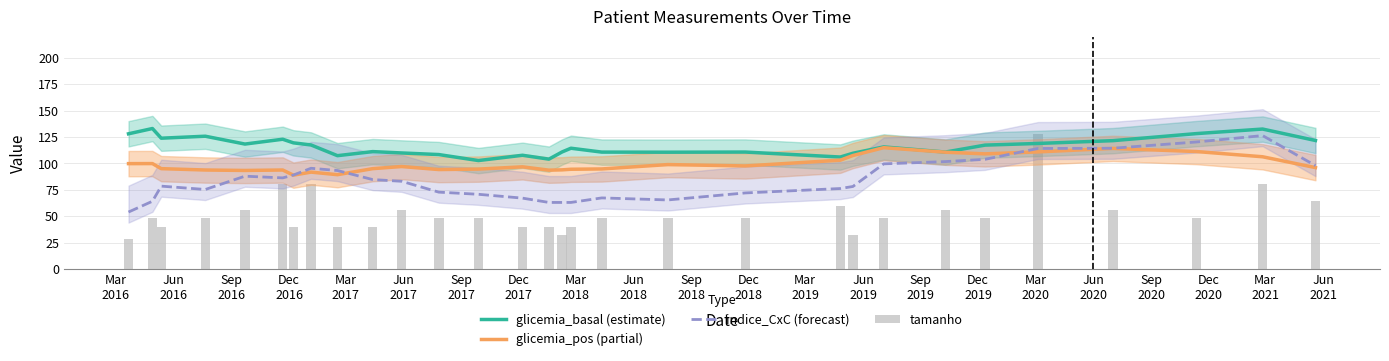

Reading left to right, transcribe all the data shown in this chart.

glicemia_basal (estimate): 128.0	133.0	123.8	125.7	118.3	122.9	119.4	117.4	107.3	111.1	109.9	108.3	102.7	107.7	104.0	110.8	114.3	110.7	110.6	110.7	106.0	109.6	115.6	110.7	117.3	118.9	121.5	128.2	132.5	121.7
glicemia_pos (partial): 99.8	99.8	95.0	93.7	93.3	93.7	88.9	91.7	89.3	95.0	97.0	94.1	94.6	96.7	93.6	93.9	94.4	94.7	98.9	97.6	103.0	107.4	114.9	110.6	109.0	110.9	114.2	111.2	106.2	96.0
indice_CxC (forecast): 53.9	64.1	78.4	75.3	87.9	86.2	88.9	95.4	93.2	84.6	83.0	72.8	70.7	67.1	63.0	63.0	63.0	67.3	65.4	72.0	76.2	78.1	99.5	101.7	103.8	114.1	114.3	120.2	126.3	97.9
tamanho: 28.0	48.0	40.0	48.0	56.0	80.0	40.0	80.0	40.0	40.0	56.0	48.0	48.0	40.0	40.0	32.0	40.0	48.0	48.0	48.0	60.0	32.0	48.0	56.0	48.0	128.0	56.0	48.0	80.0	64.0